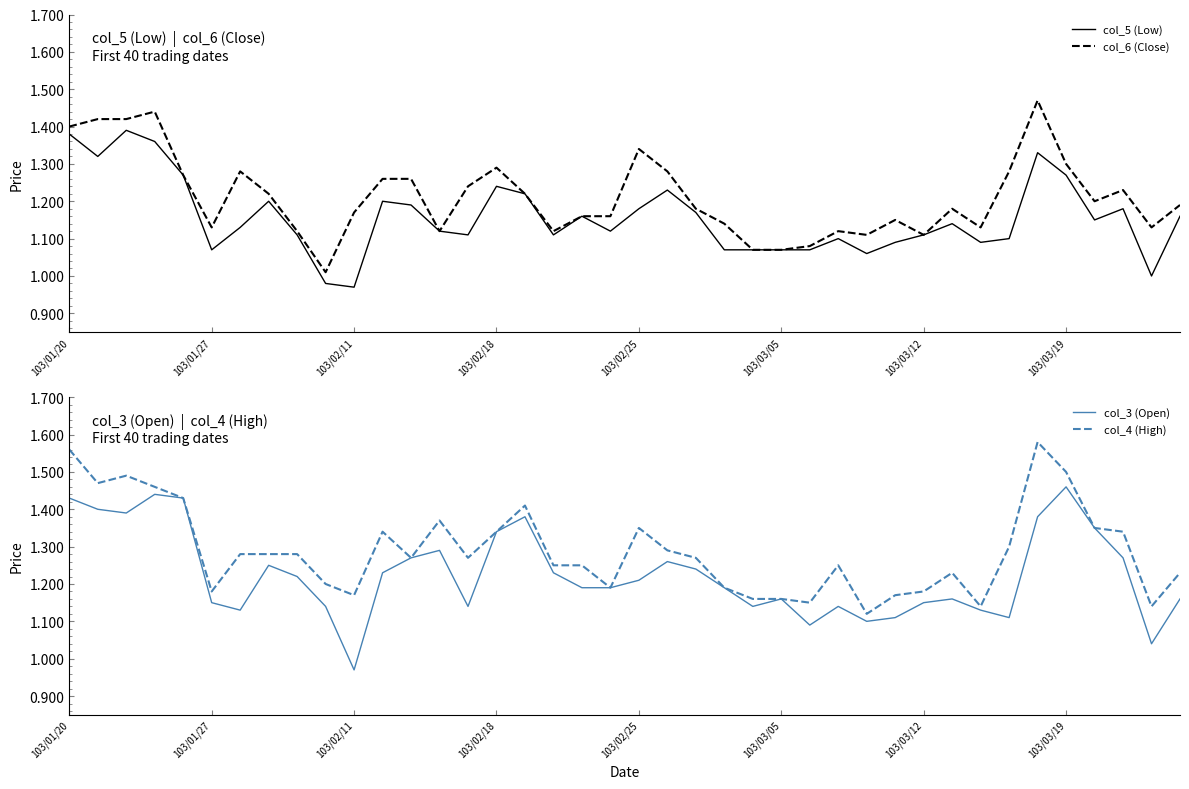

What is the difference between the col_6 (Close) values at 9 and 10?

0.2